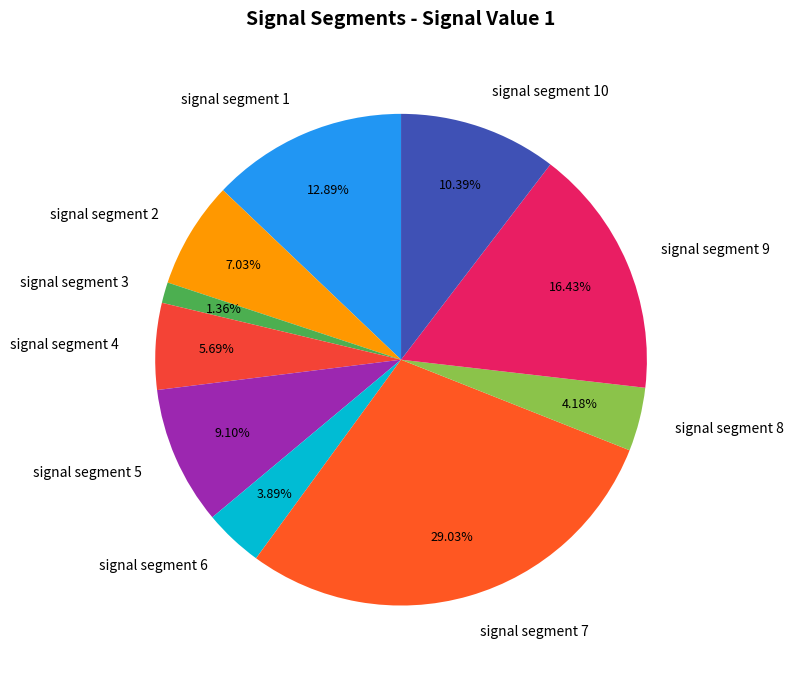

What percentage is the signal segment 9 slice, to the nearest percent?

16%